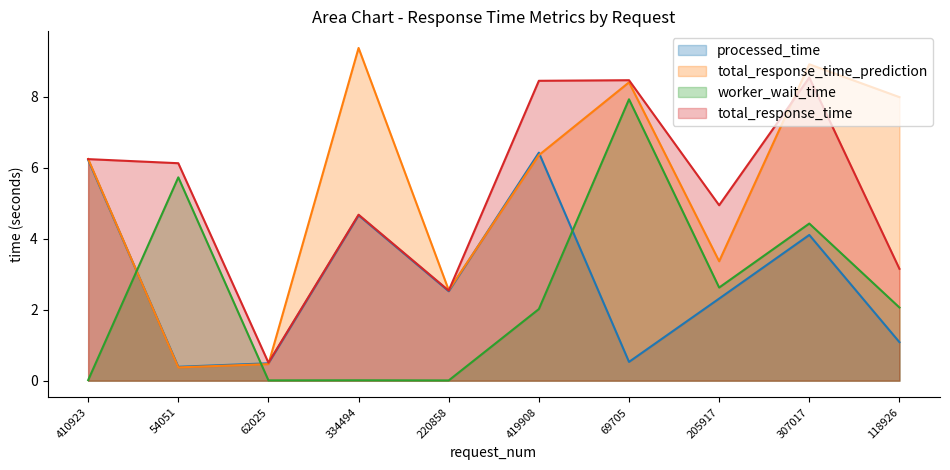

Read the worker_wait_time value at 118926.

2.1